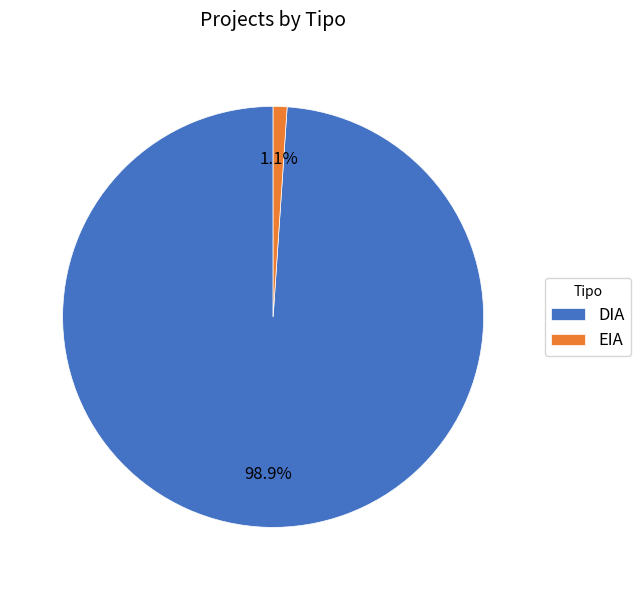

Combined, what portion of the pie is DIA and EIA?

100.0%